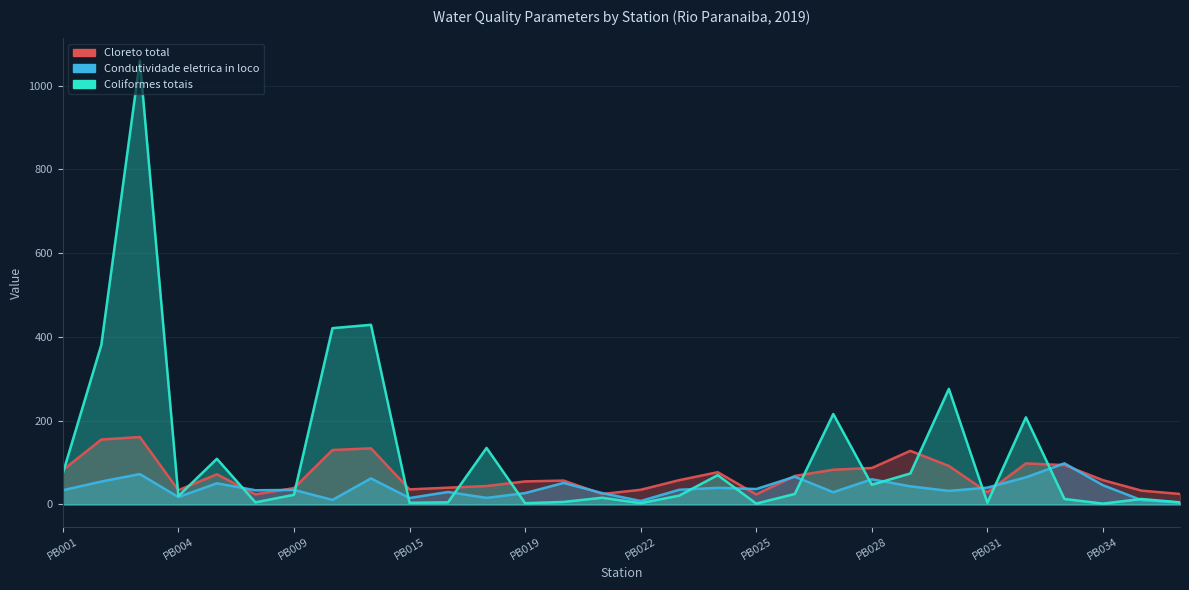

Where does the Condutividade eletrica in loco series first go above 35?

PB002